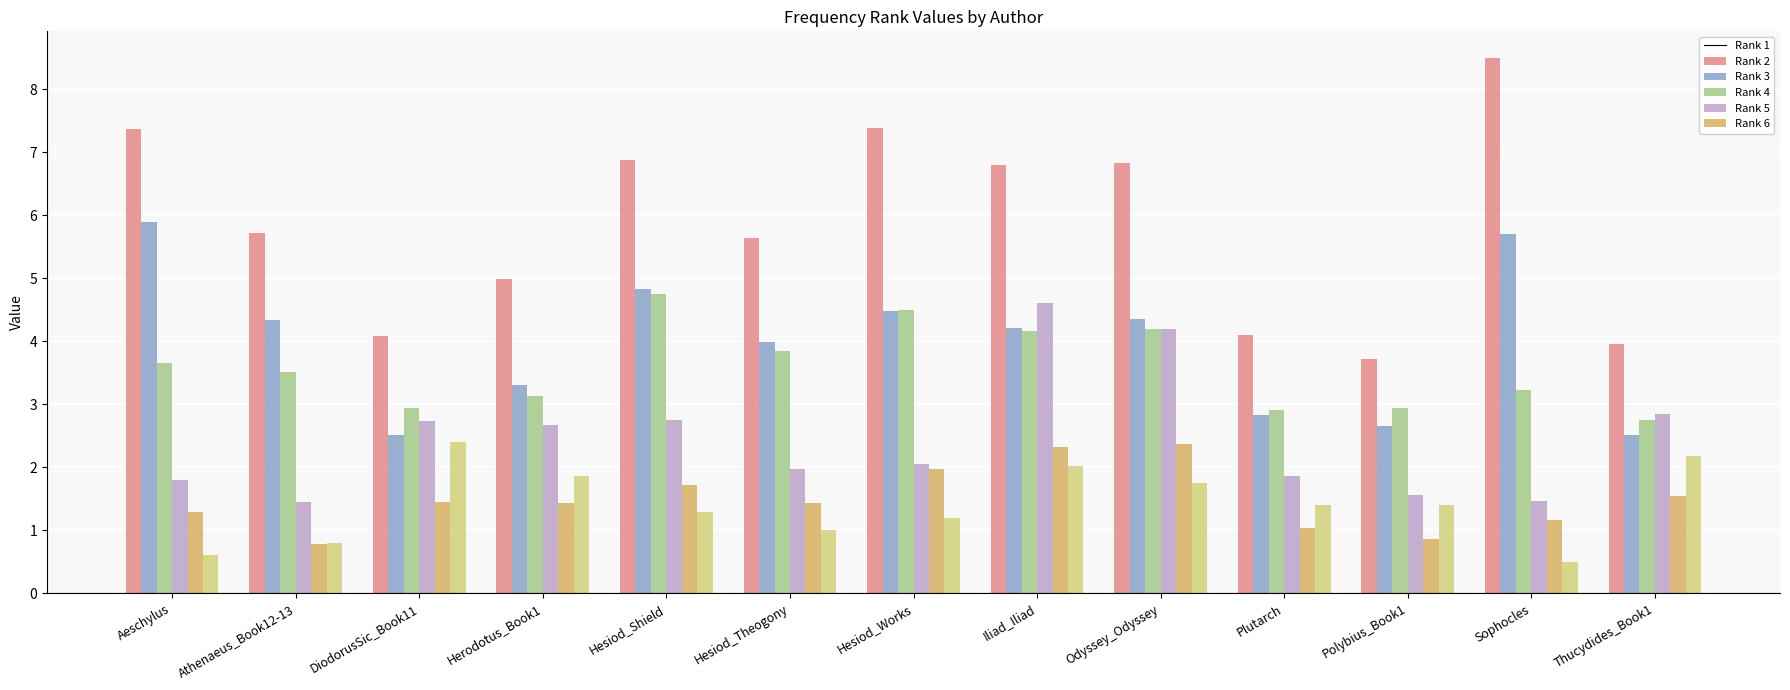

How many data points does each series have?

13